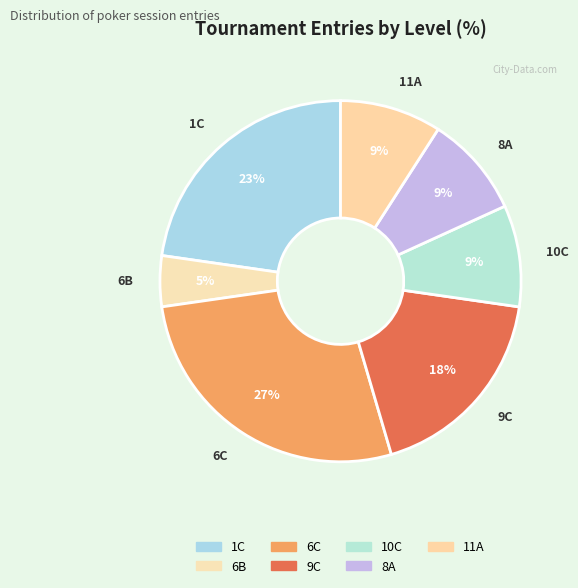

What percentage do 6C and 9C together represent?

45.5%